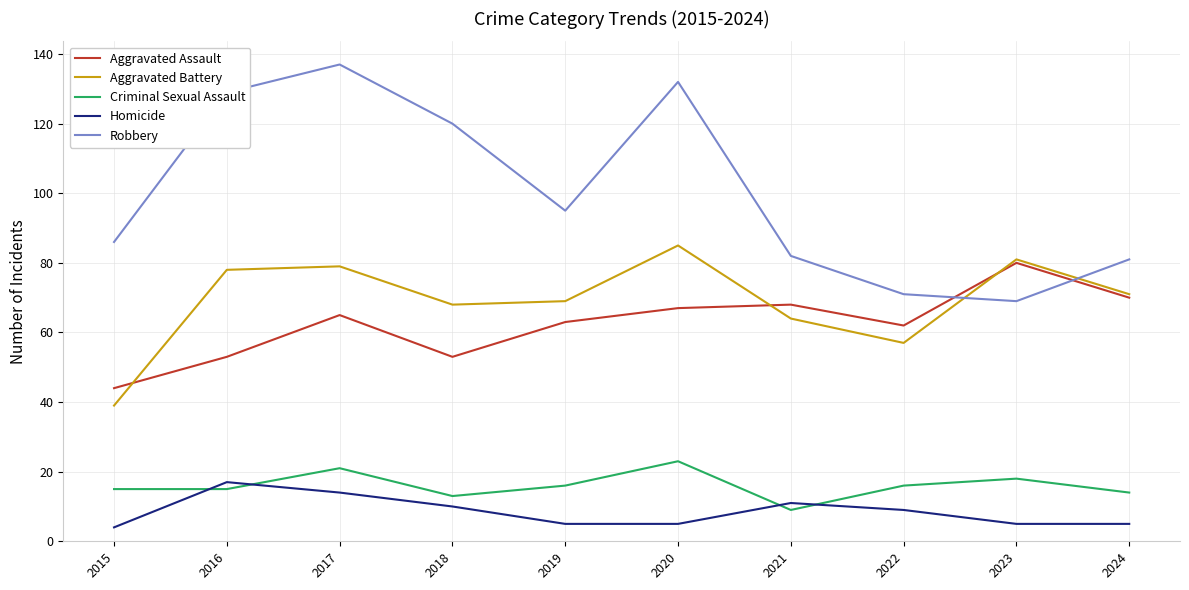

What is the difference between the highest and lowest values at 2018?

110